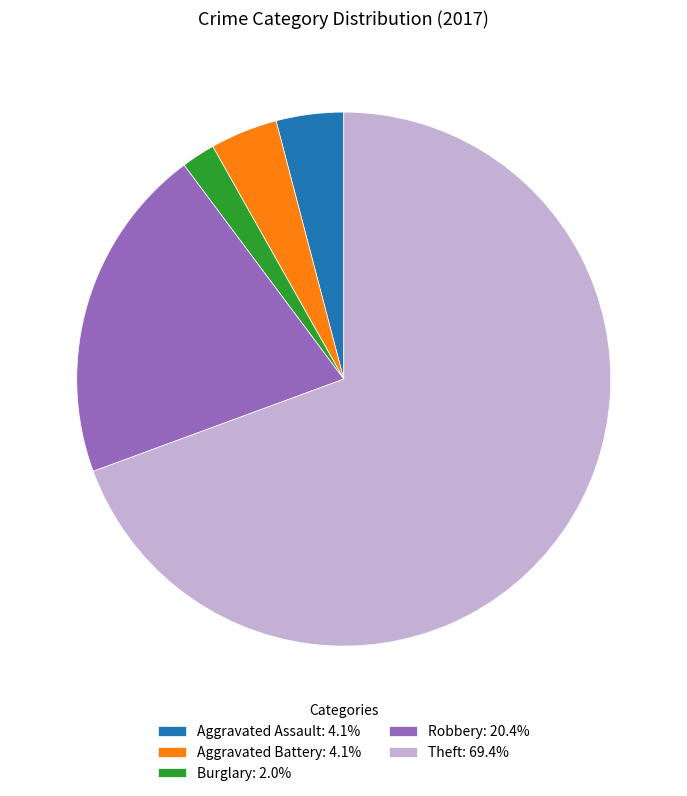

Does any single category account for the majority?

Yes